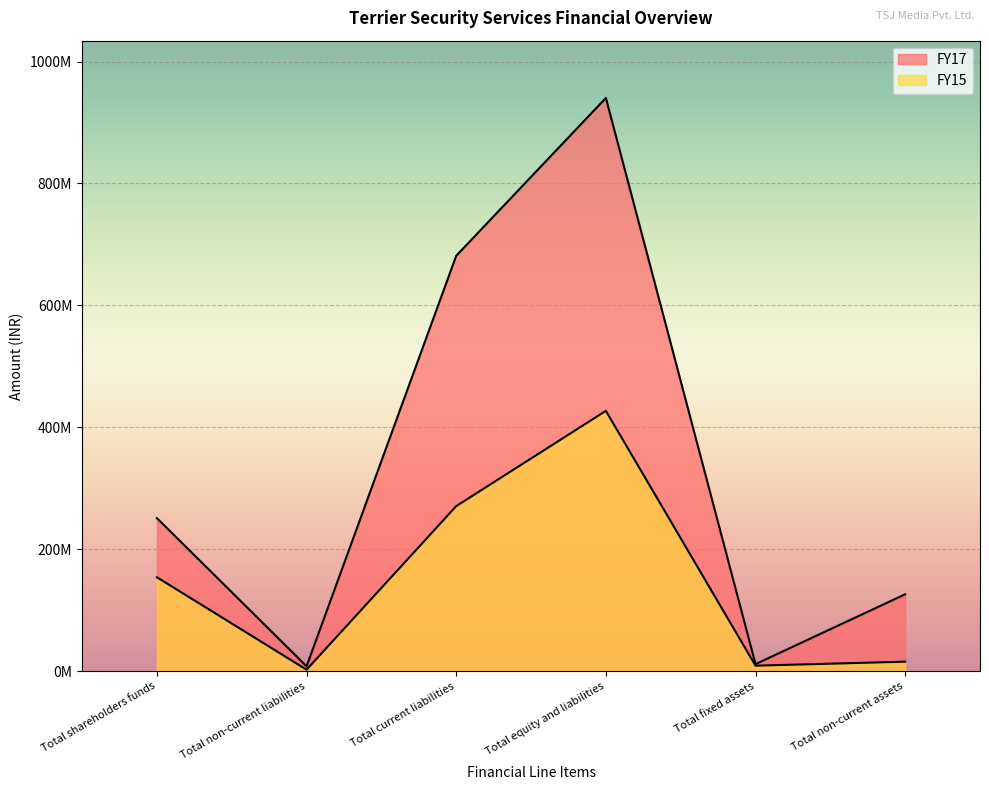

How many values in the FY15 series are below 153983263?

3